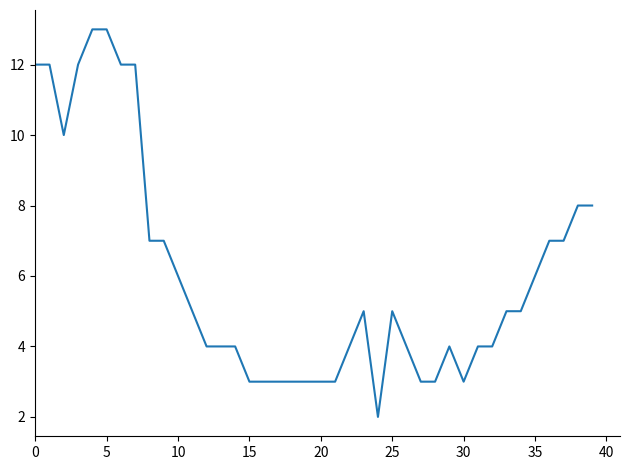

What is the difference between the maximum and minimum values?

11